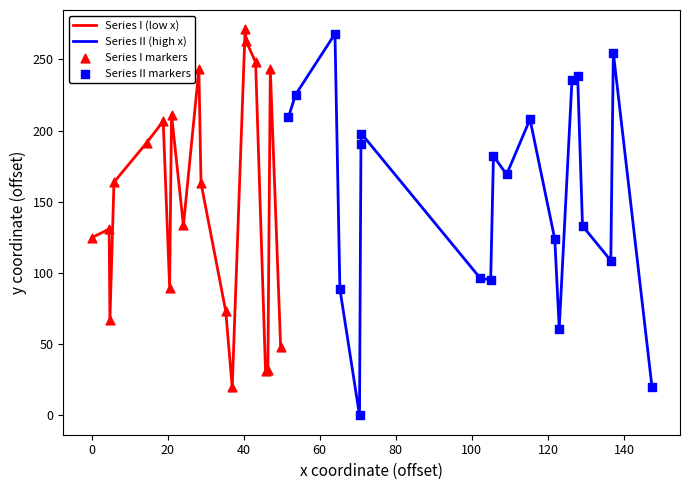

Which series has the largest Y range (max minus min)?

Series II (high x)